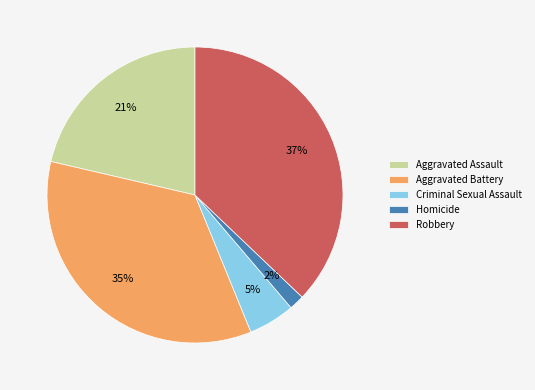

Is Aggravated Battery the majority of the pie?

No